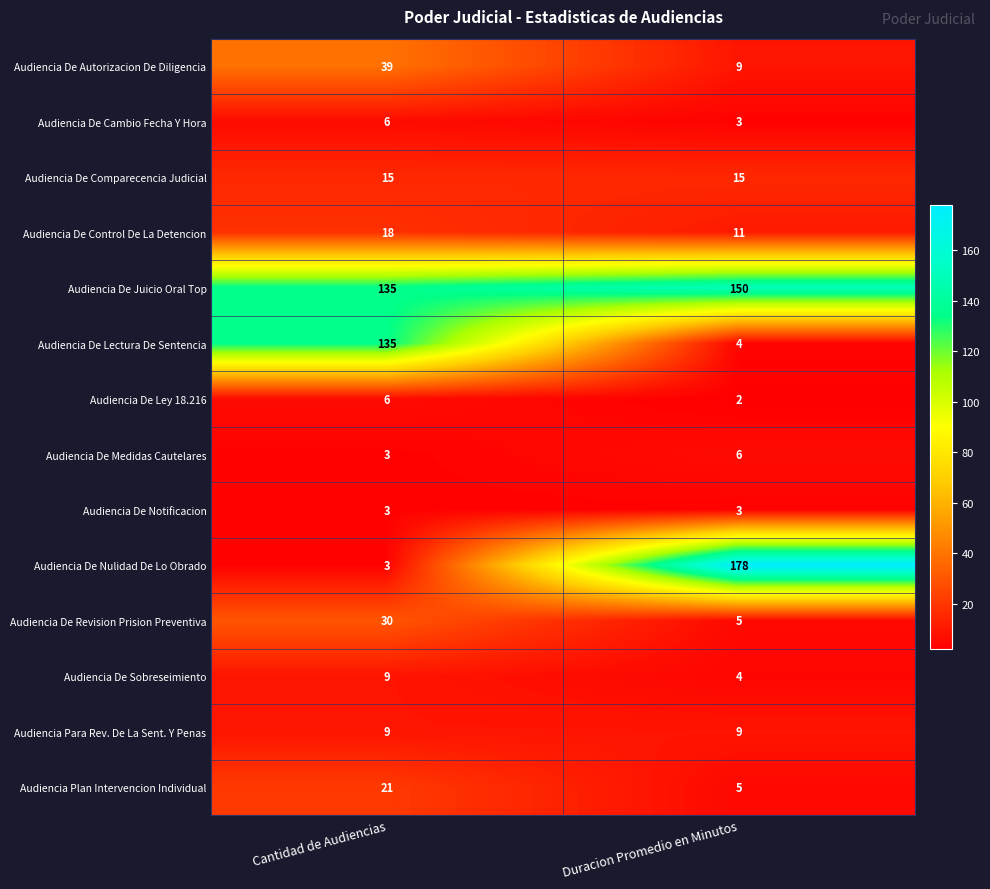

What is the average value of the Audiencia De Notificacion series?

3